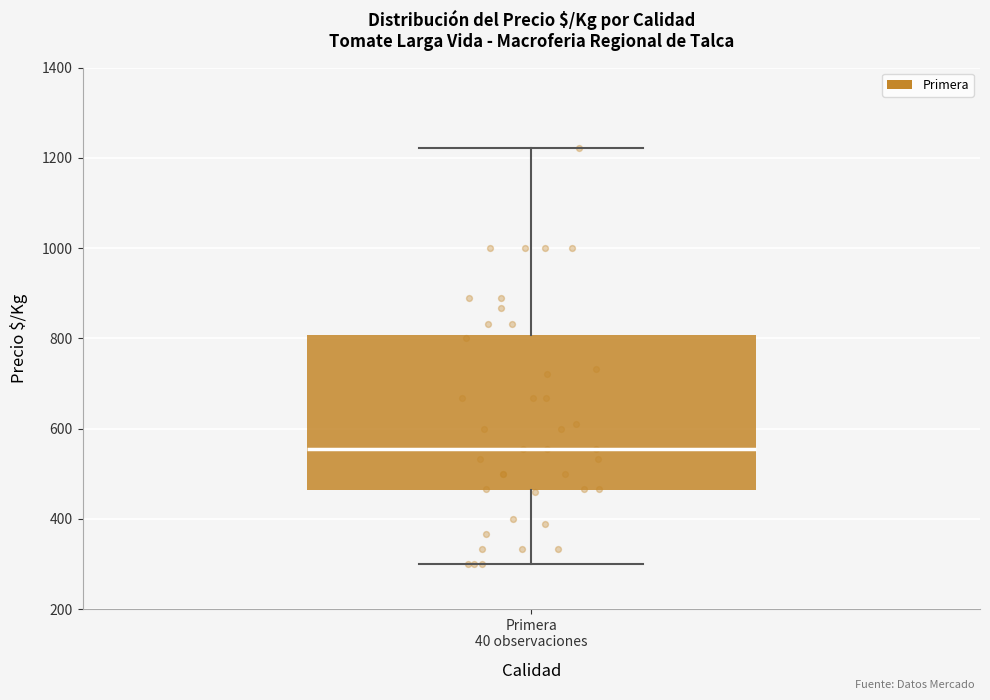

Where is the upper edge of the box for Primera 40 observaciones on the y-axis? The values are not printed on the chart, so give them approximately, as read against the axis.

800